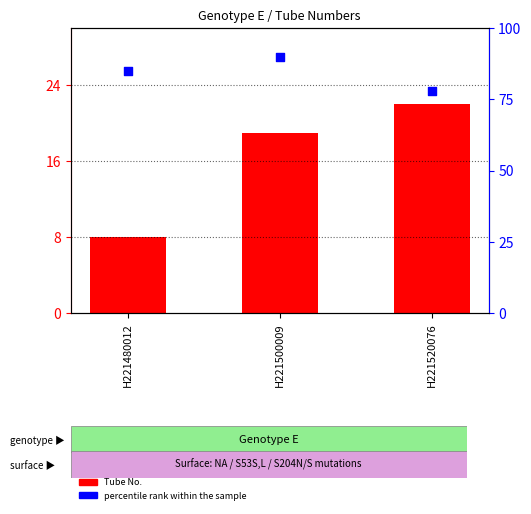

Is the value of Tube No. at H221480012 greater than the value of percentile rank within the sample at H221520076?

No